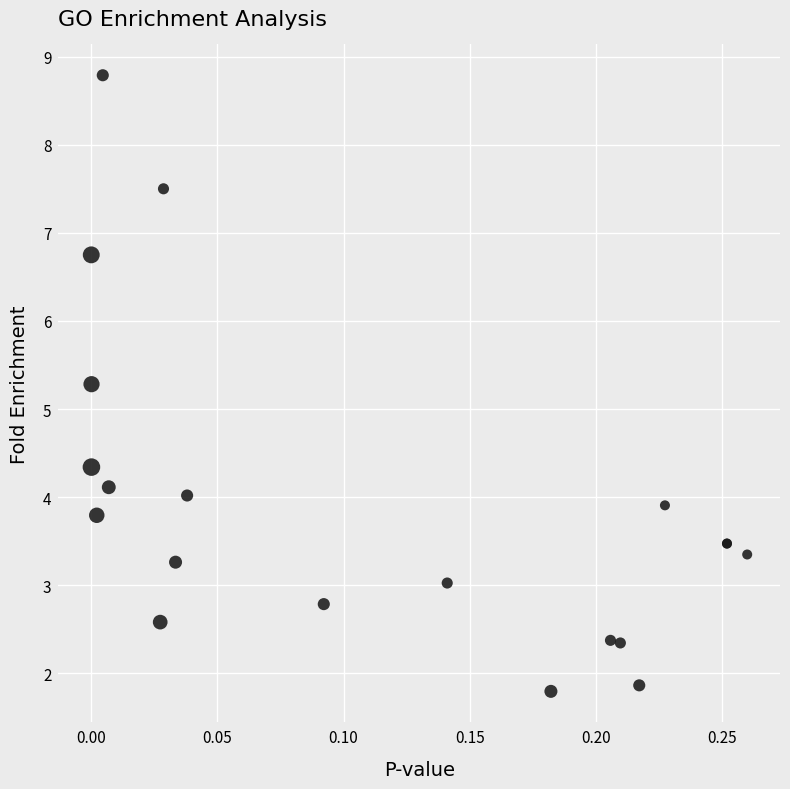

What Y value in the scatter plot is closest to 5?

5.3